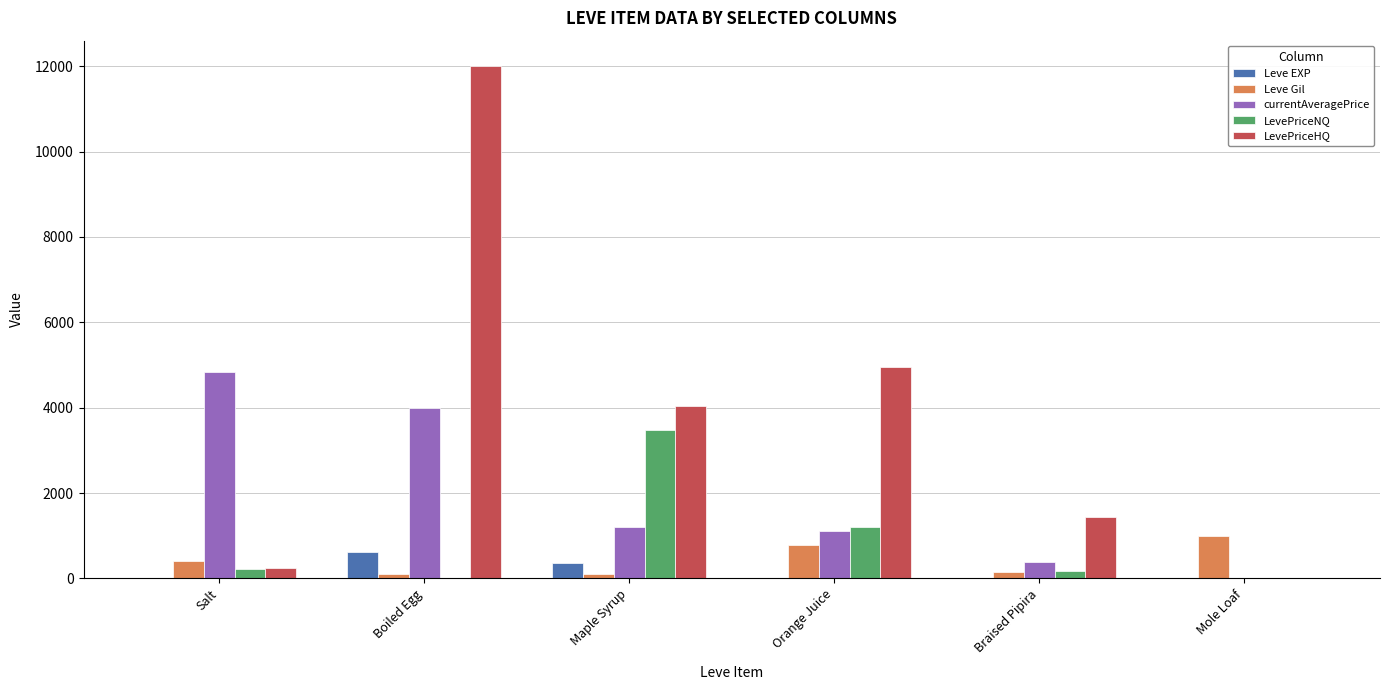

Which label corresponds to the largest value in the chart?

Boiled Egg